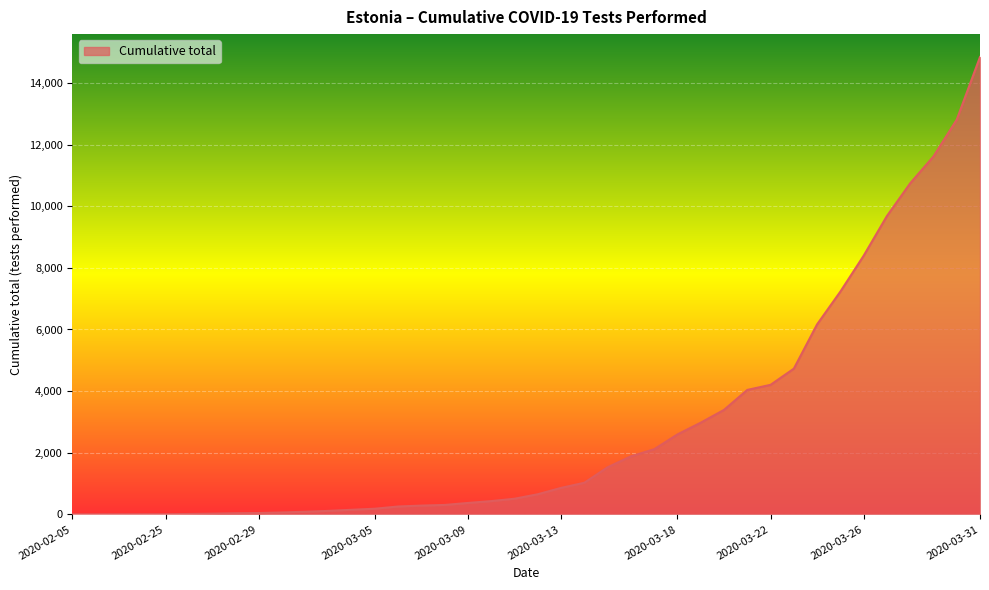

What is the greatest value displayed?

14844